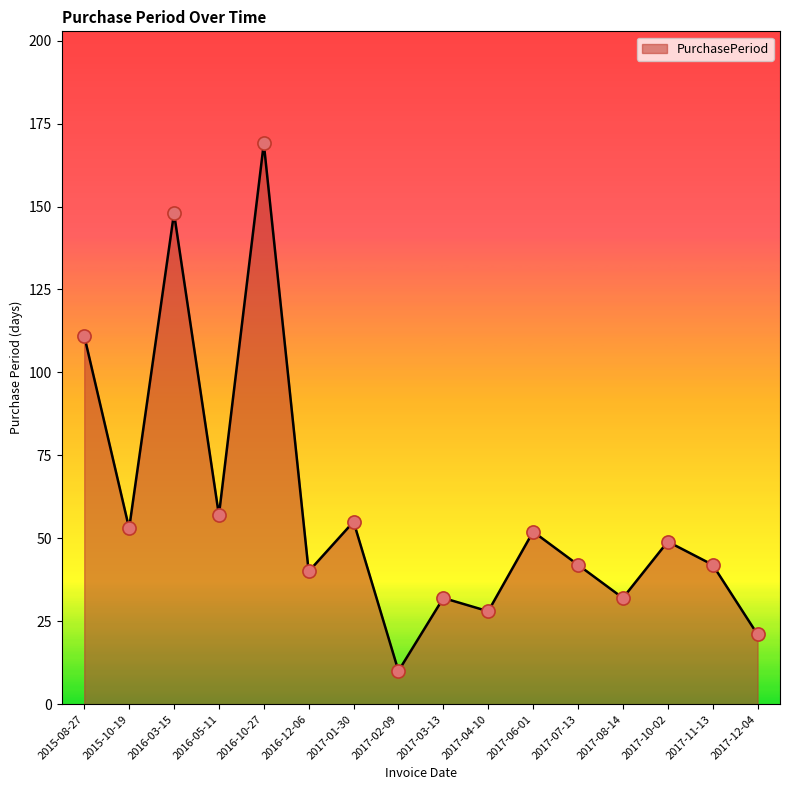

What is the change in value from 2015-08-27 to 2017-03-13?

-79